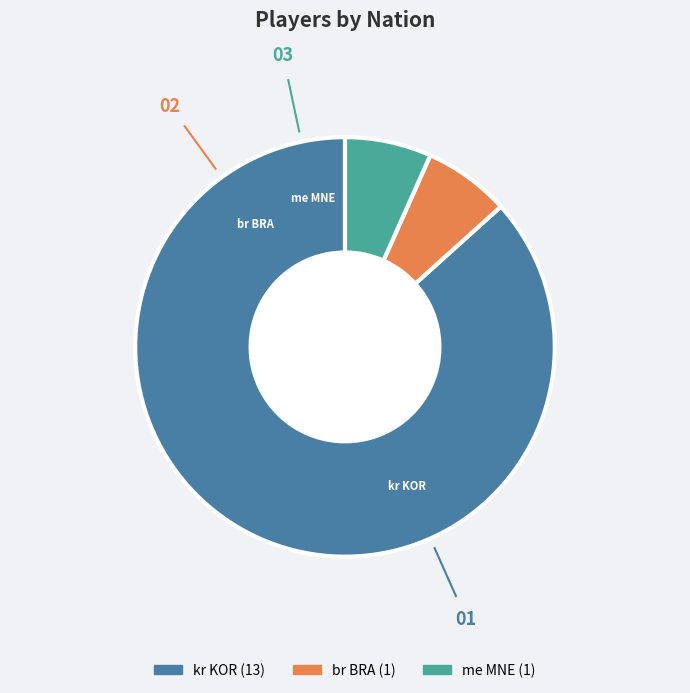

Which slice is the largest?

kr KOR